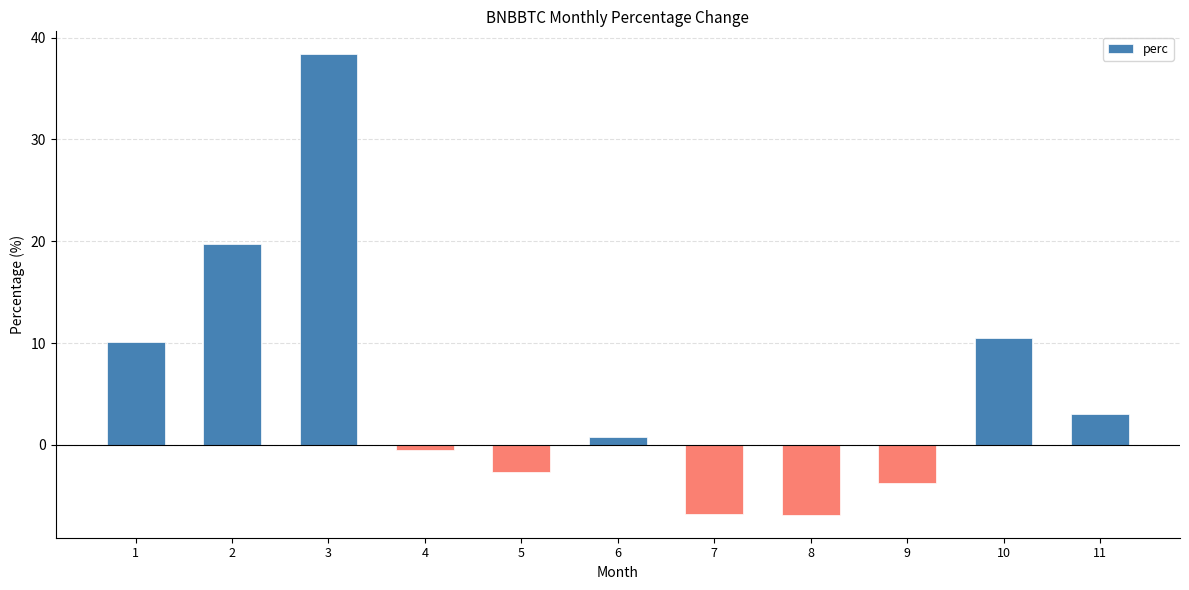

Read the value at 6.

0.7